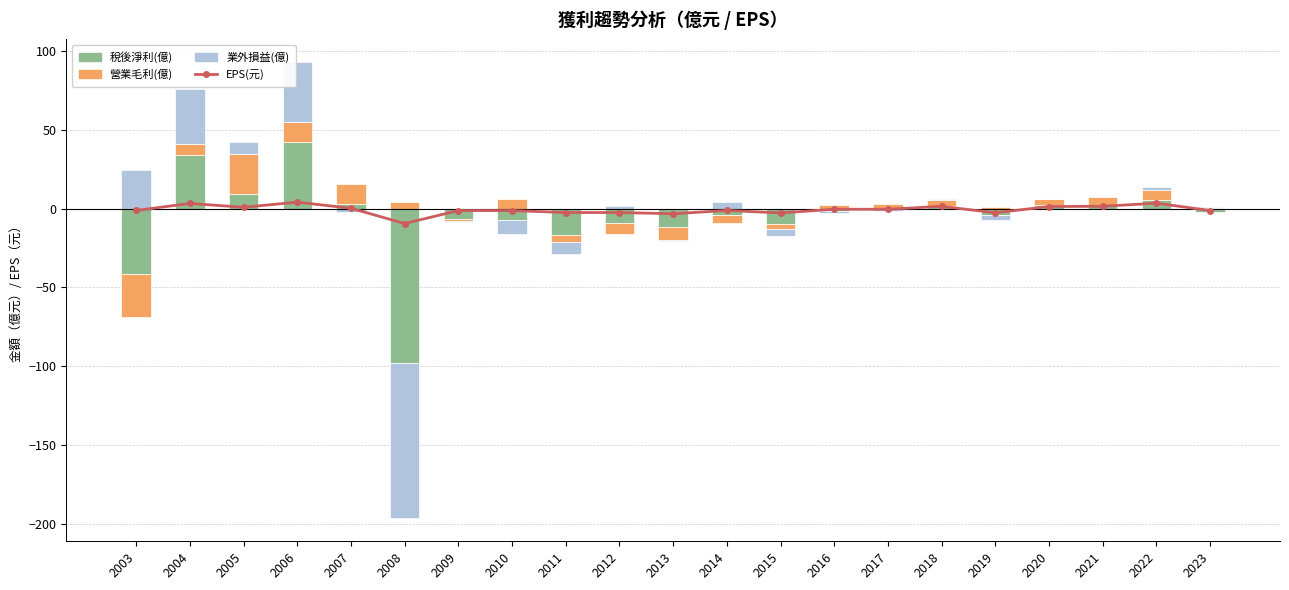

List the labels in order of value, smallest first.

2008, 2013, 2015, 2019, 2011, 2012, 2009, 2010, 2023, 2014, 2003, 2016, 2017, 2007, 2005, 2020, 2018, 2021, 2004, 2022, 2006